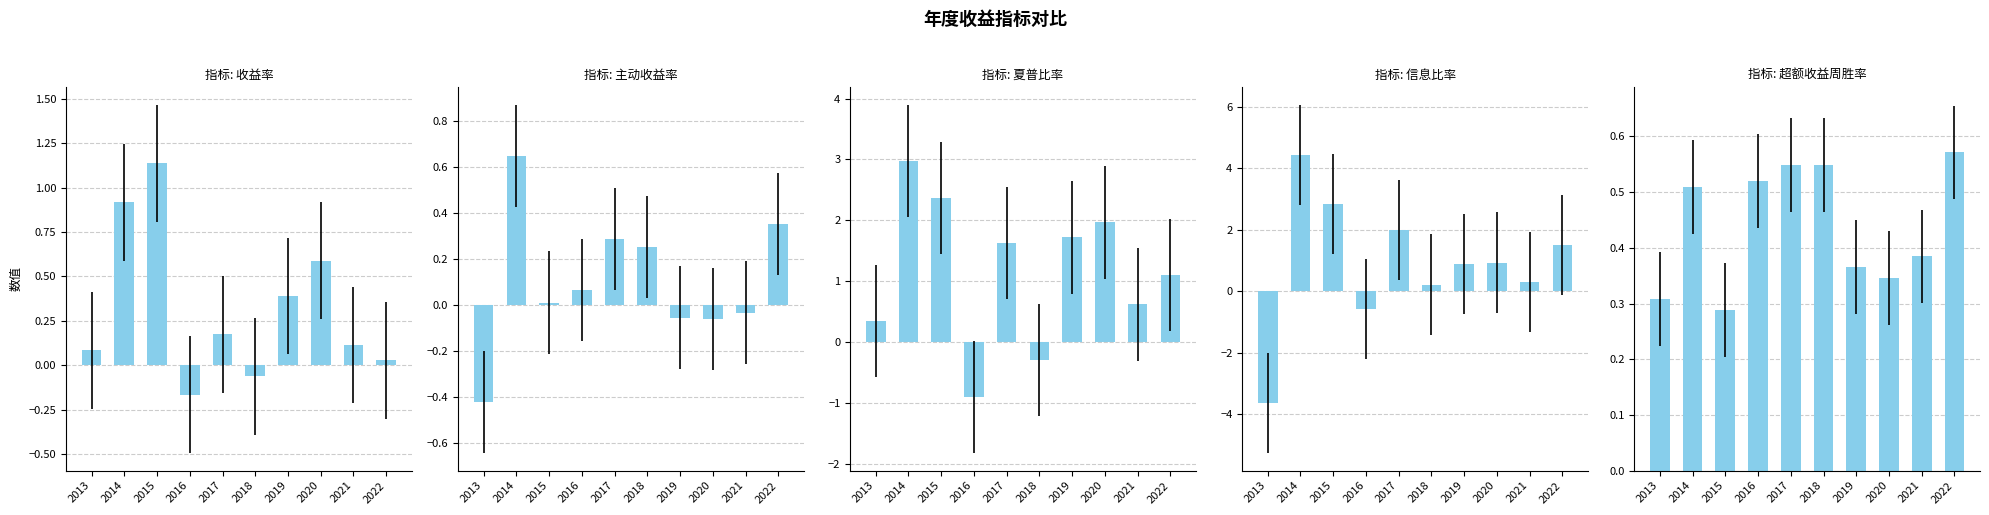

At which label is 超额收益周胜率 closest to 0?

2015